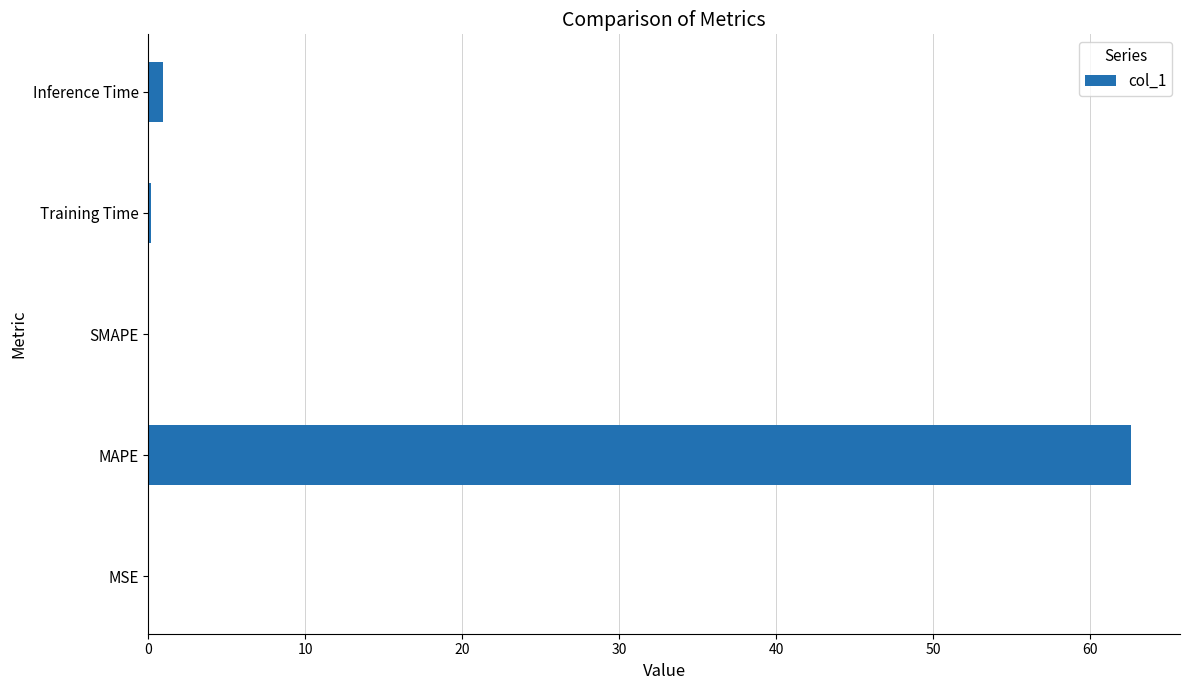

How many data points does each series have?

5